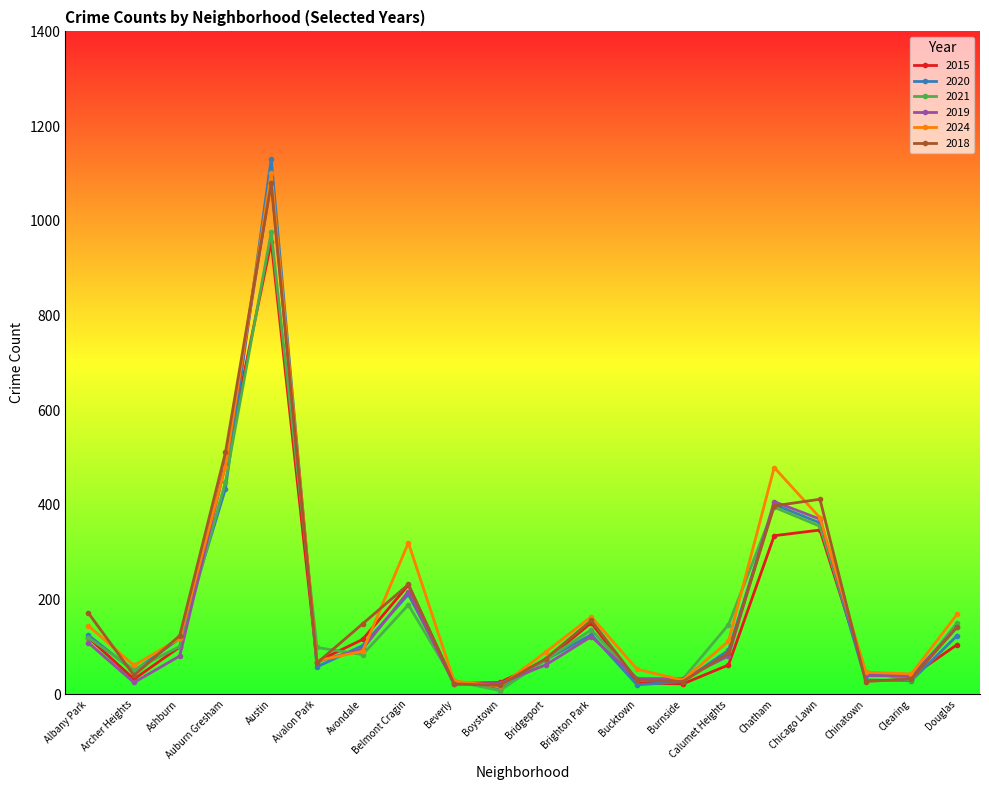

At which category does the chart reach its peak across all series?

Austin